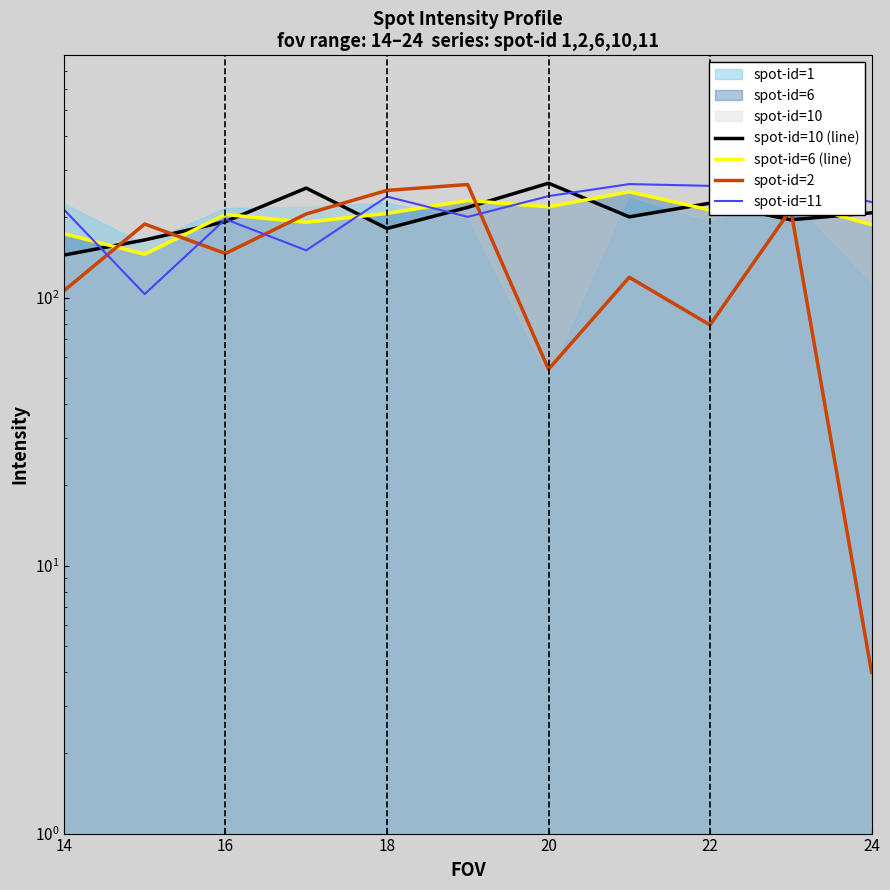

How many lines are shown in the chart?

4